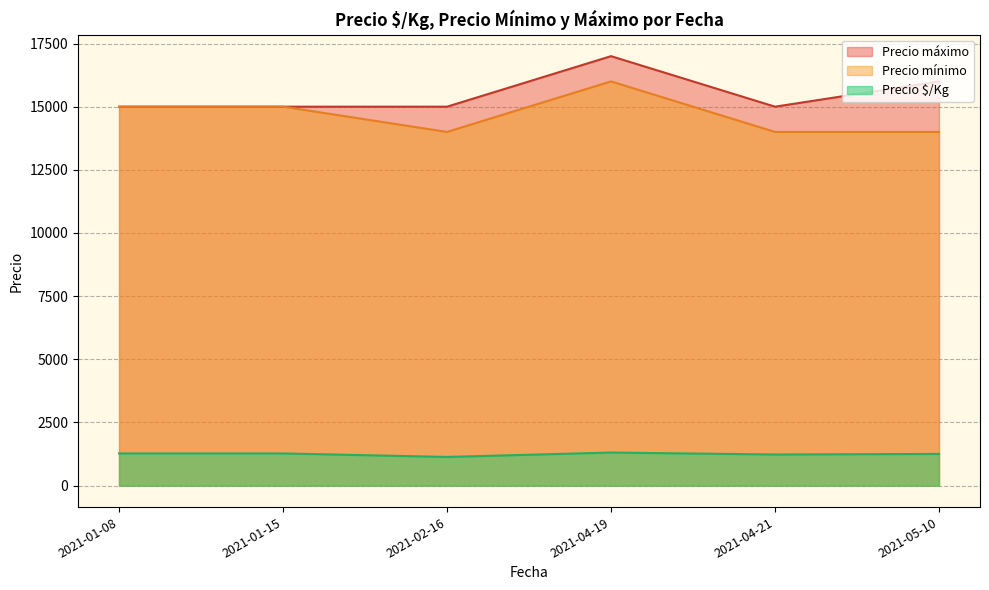

What is the approximate value of Precio mínimo at 2021-05-10?

14000